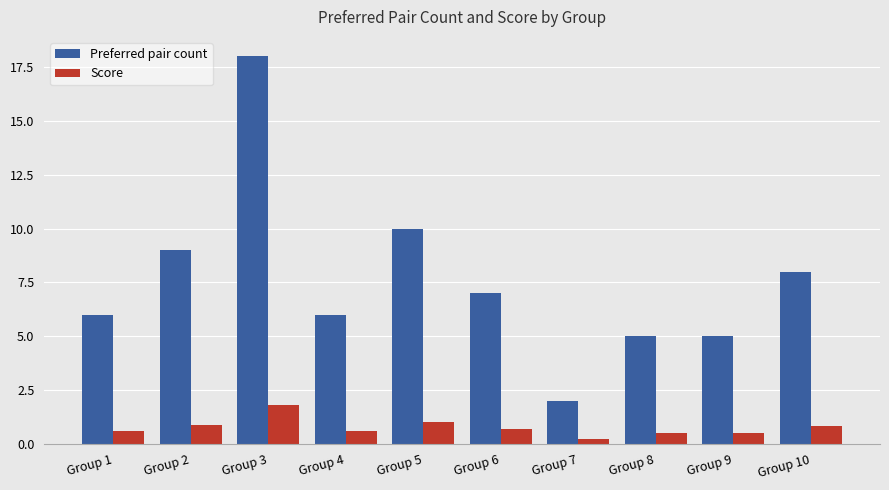

What is the difference between the maximum and minimum values in the Preferred pair count series?

16.0